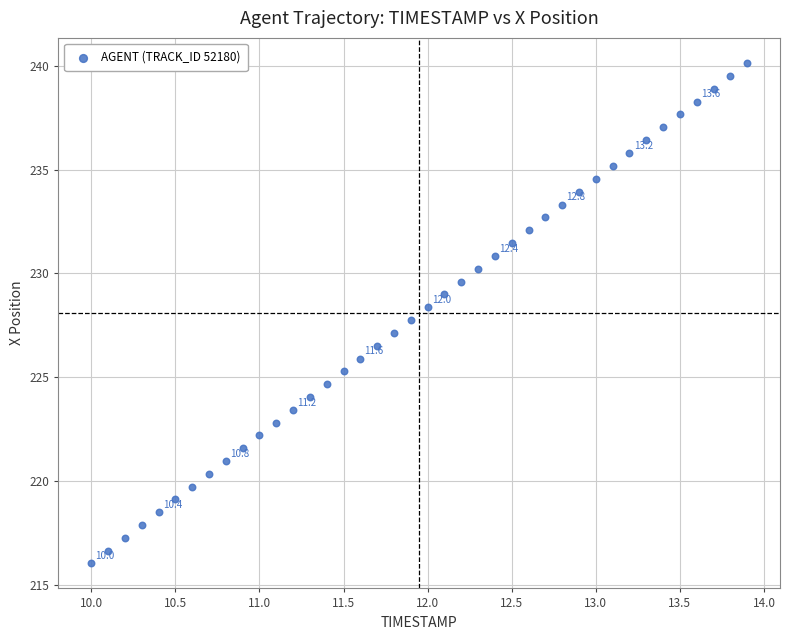

What is the range of X values (max minus min)?

3.9